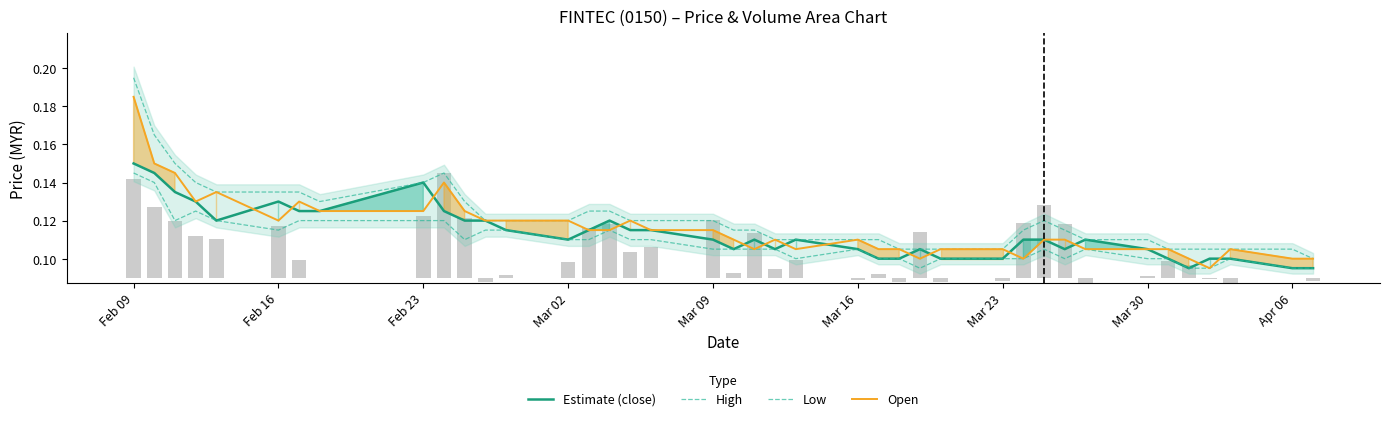

Is the value of Estimate (close) at 24 greater than the value of Open at 39?

No